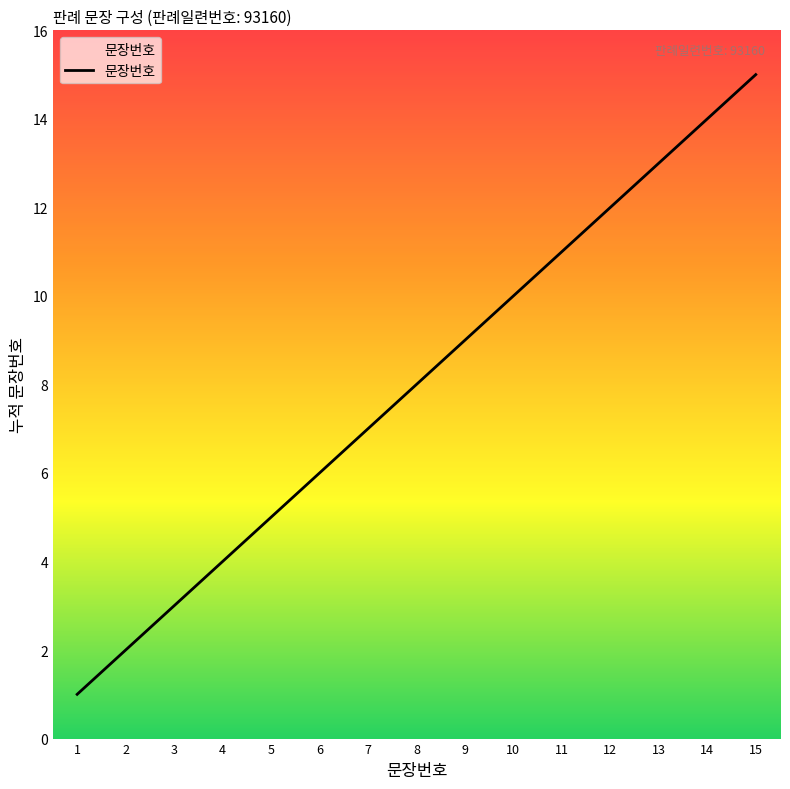

What is the change in value from 8 to 10?

+2